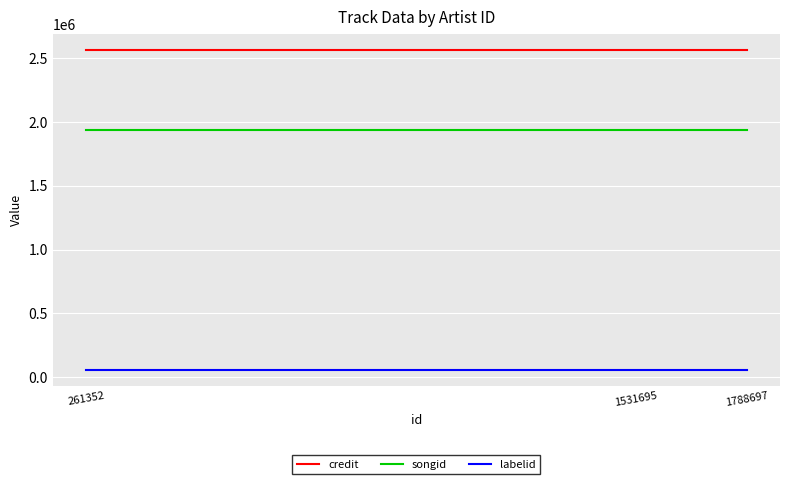

What are all the series names shown in the legend?

credit, songid, labelid